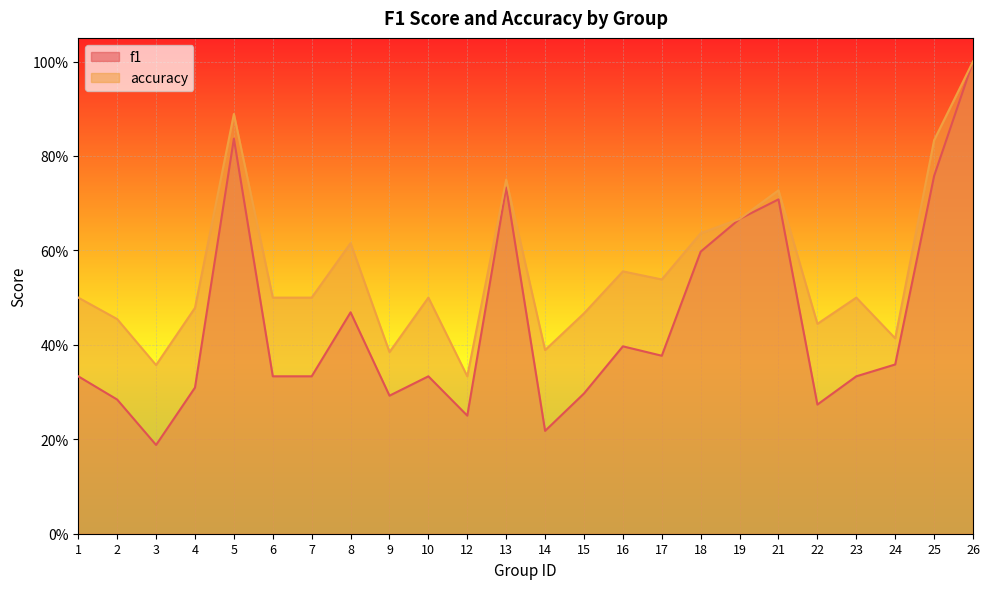

What is the sum of the f1 values at 21 and 6?

1.0